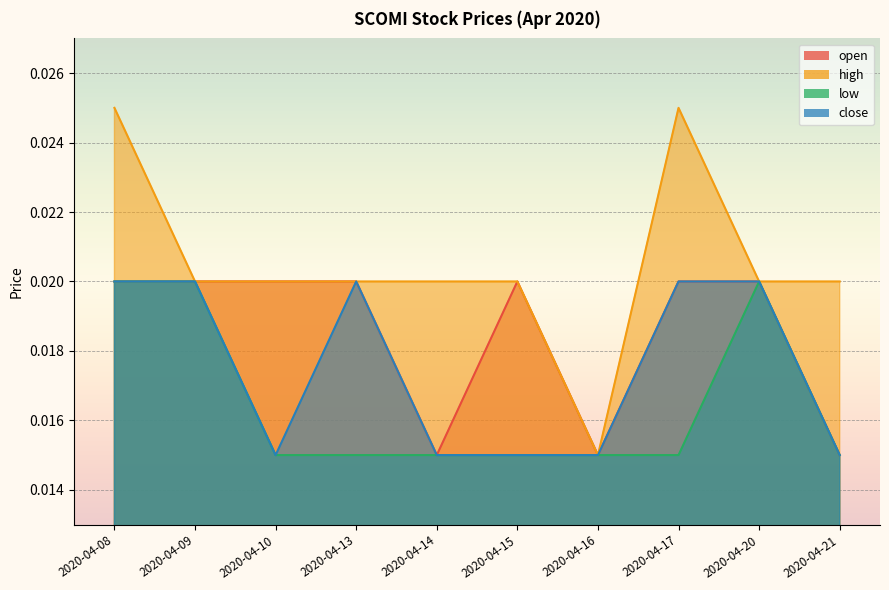

Between 2020-04-13 and 2020-04-08, which is larger?

2020-04-13